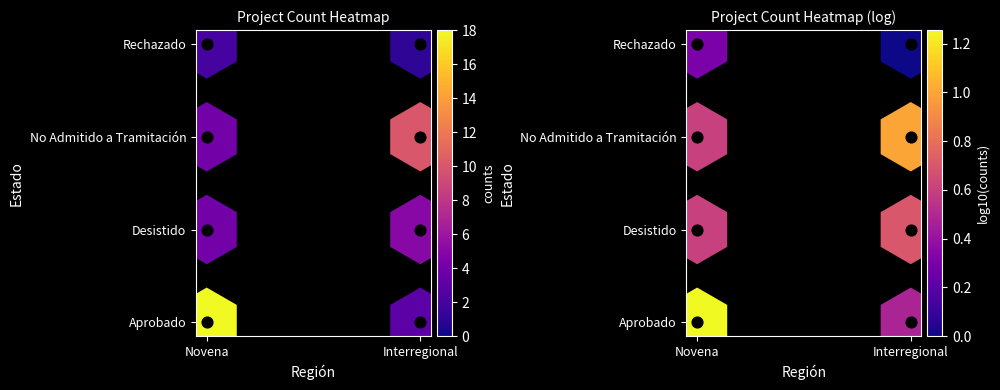

The counts series shows 2 at Novena. True or false?

False